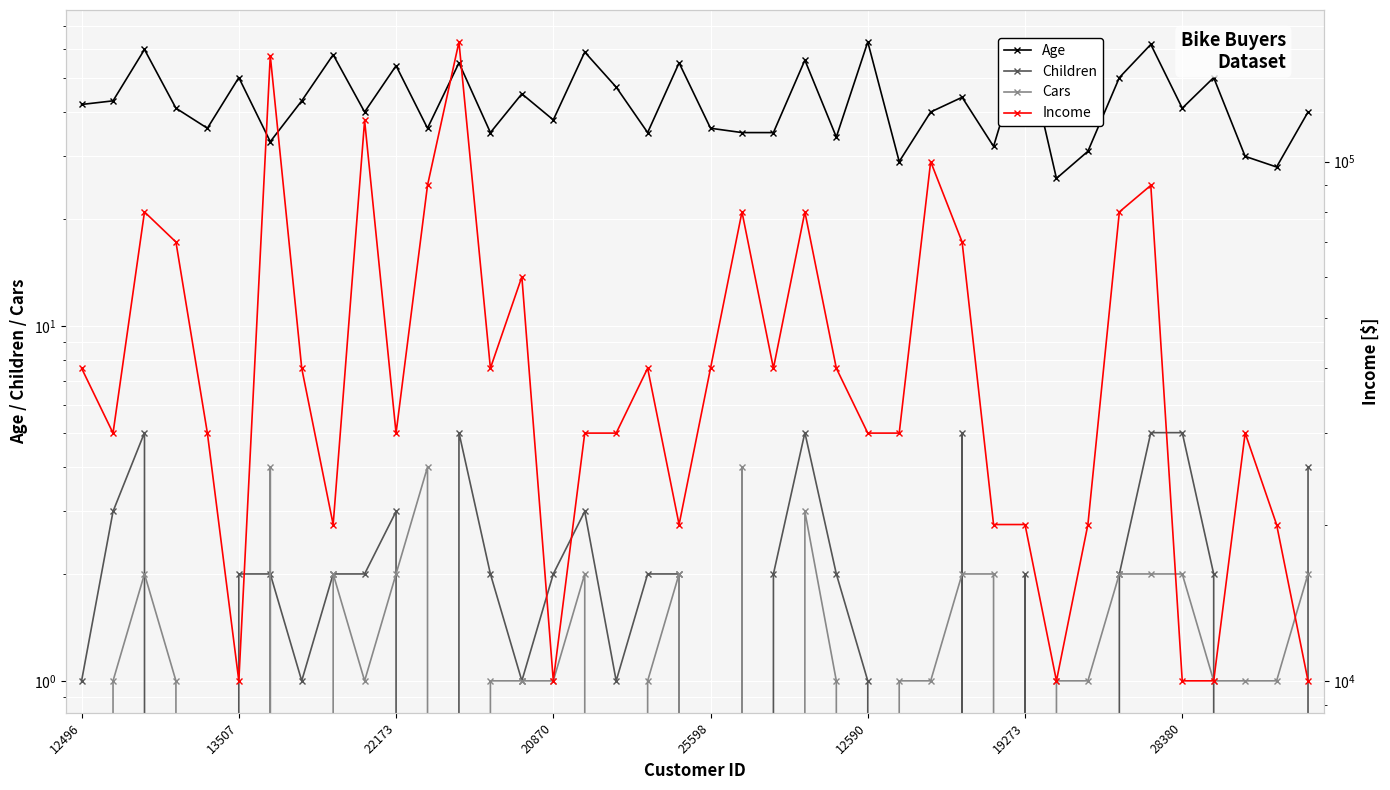

How many data points does each series have?

40